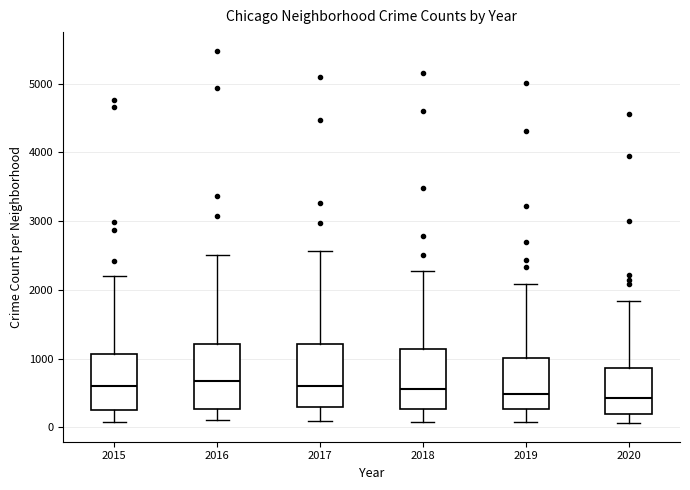

Reading left to right, transcribe this box plot: for each box, give where its median line is, the range the box spans, and where its two whiskers end, as read against the y-axis. The values are not printed on the chart, so give them approximately, as read against the axis.

2015: median 600, box 300 to 1100, whiskers 100 to 2200
2016: median 700, box 300 to 1200, whiskers 100 to 2500
2017: median 600, box 300 to 1200, whiskers 100 to 2600
2018: median 600, box 300 to 1100, whiskers 100 to 2300
2019: median 500, box 300 to 1000, whiskers 100 to 2100
2020: median 400, box 200 to 900, whiskers 100 to 1800